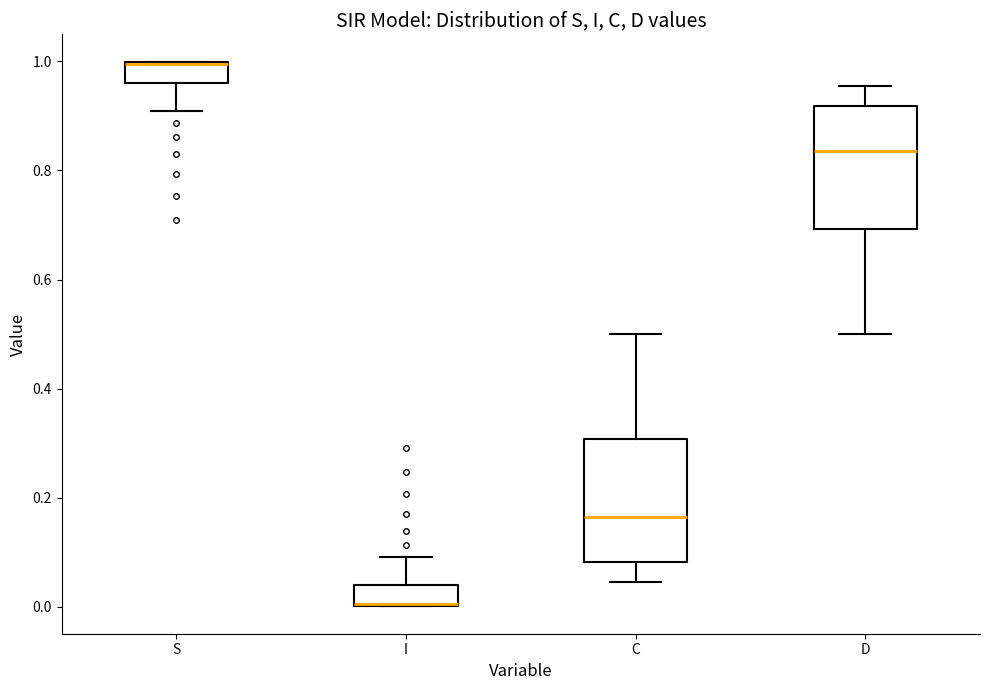

Where does the lower whisker of the box for S end on the y-axis? The values are not printed on the chart, so give them approximately, as read against the axis.

0.90